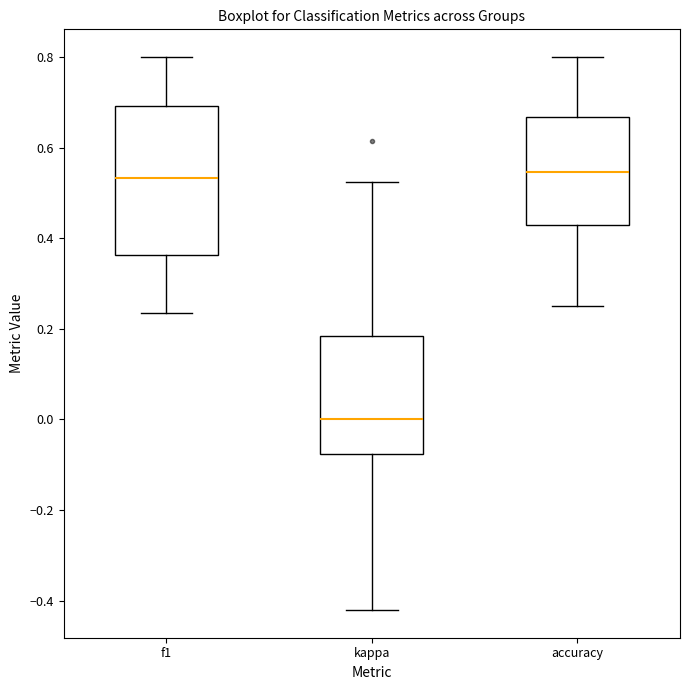

Which box is the tallest, from its lower edge to its upper edge?

f1